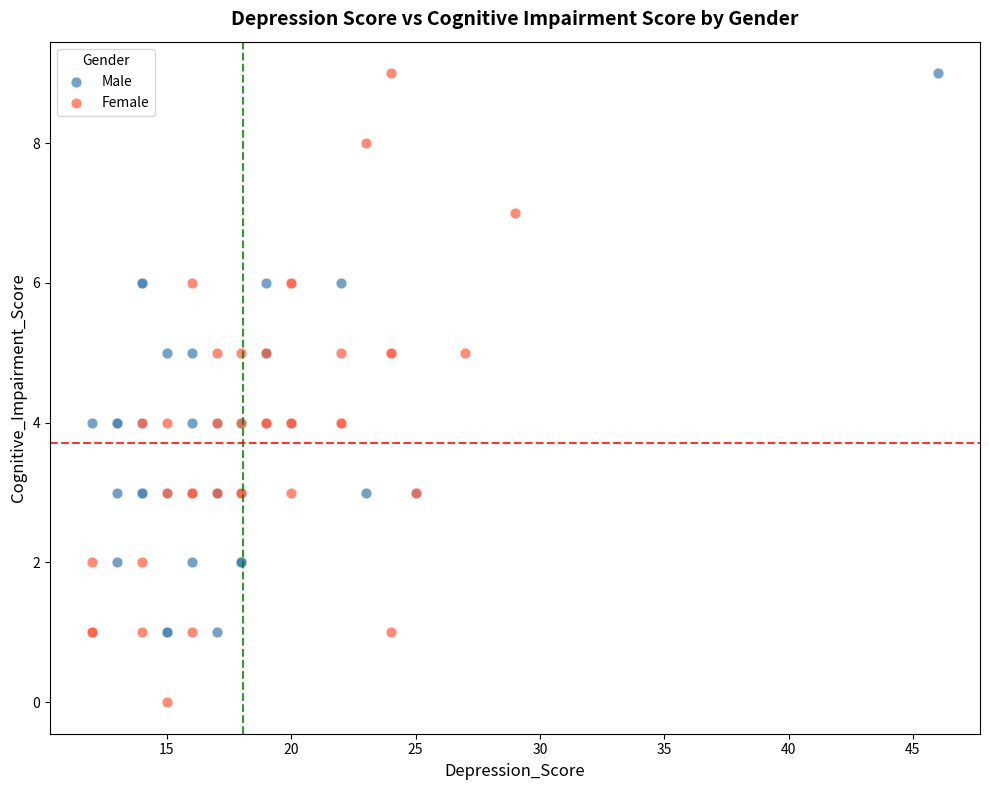

What are all the series names shown in the legend?

Male, Female